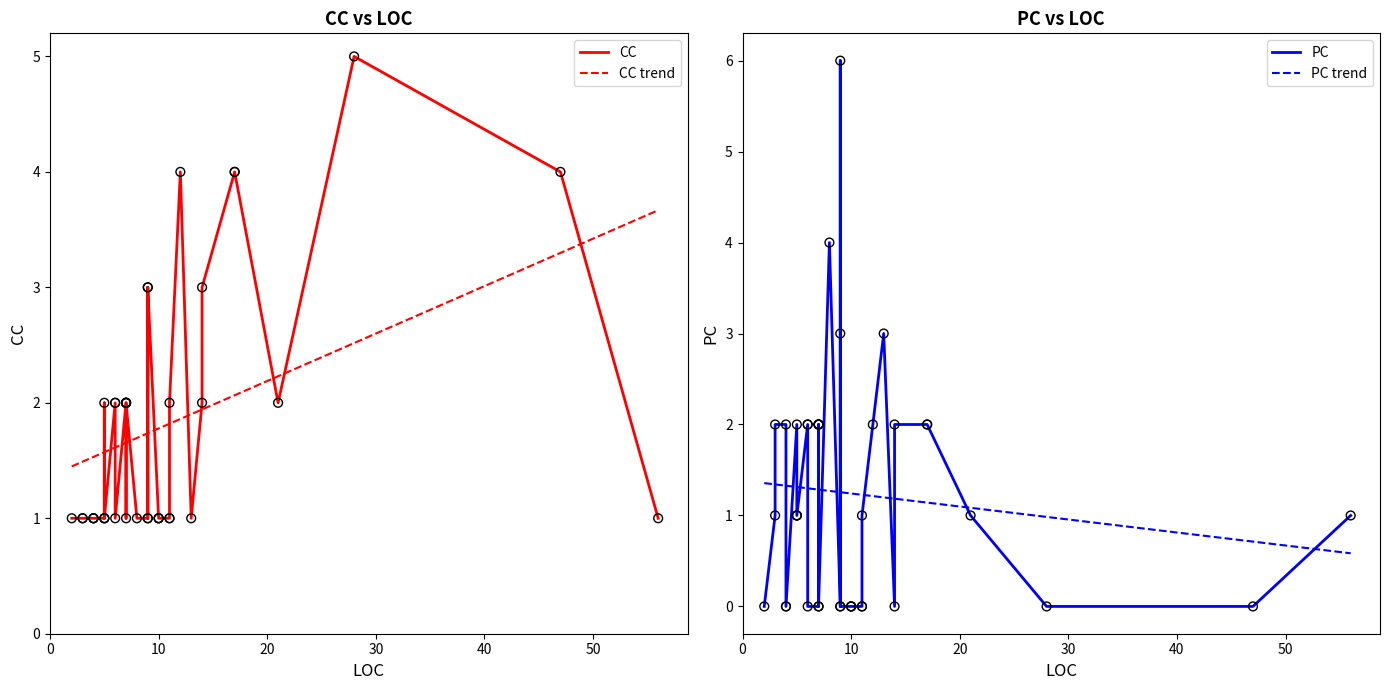

What are all the series names shown in the legend?

CC, PC